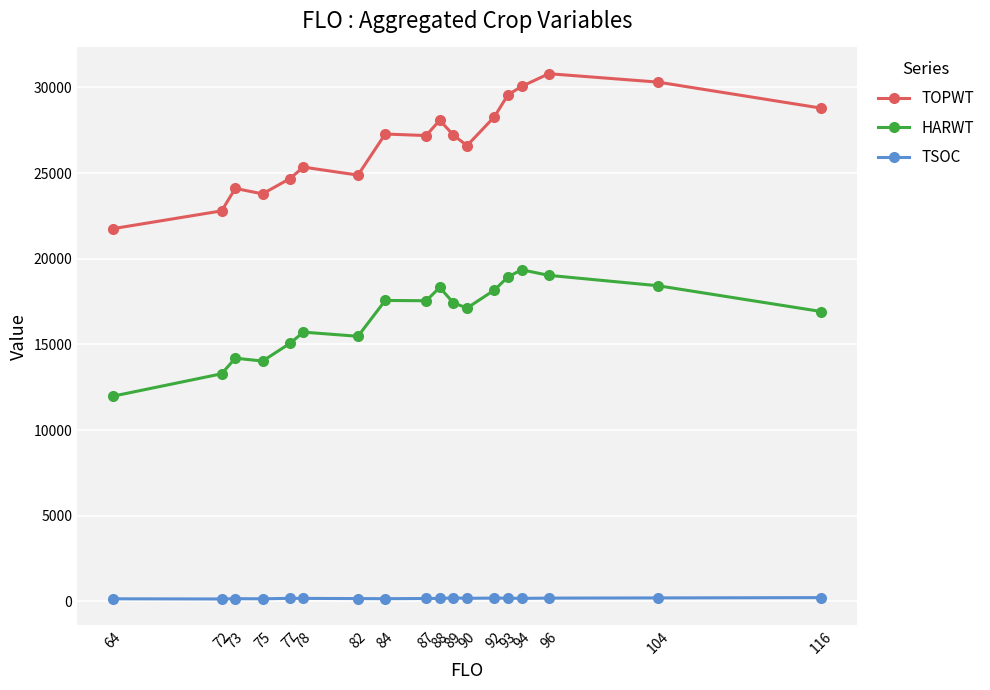

What is the sum of all TSOC values?

3105.9